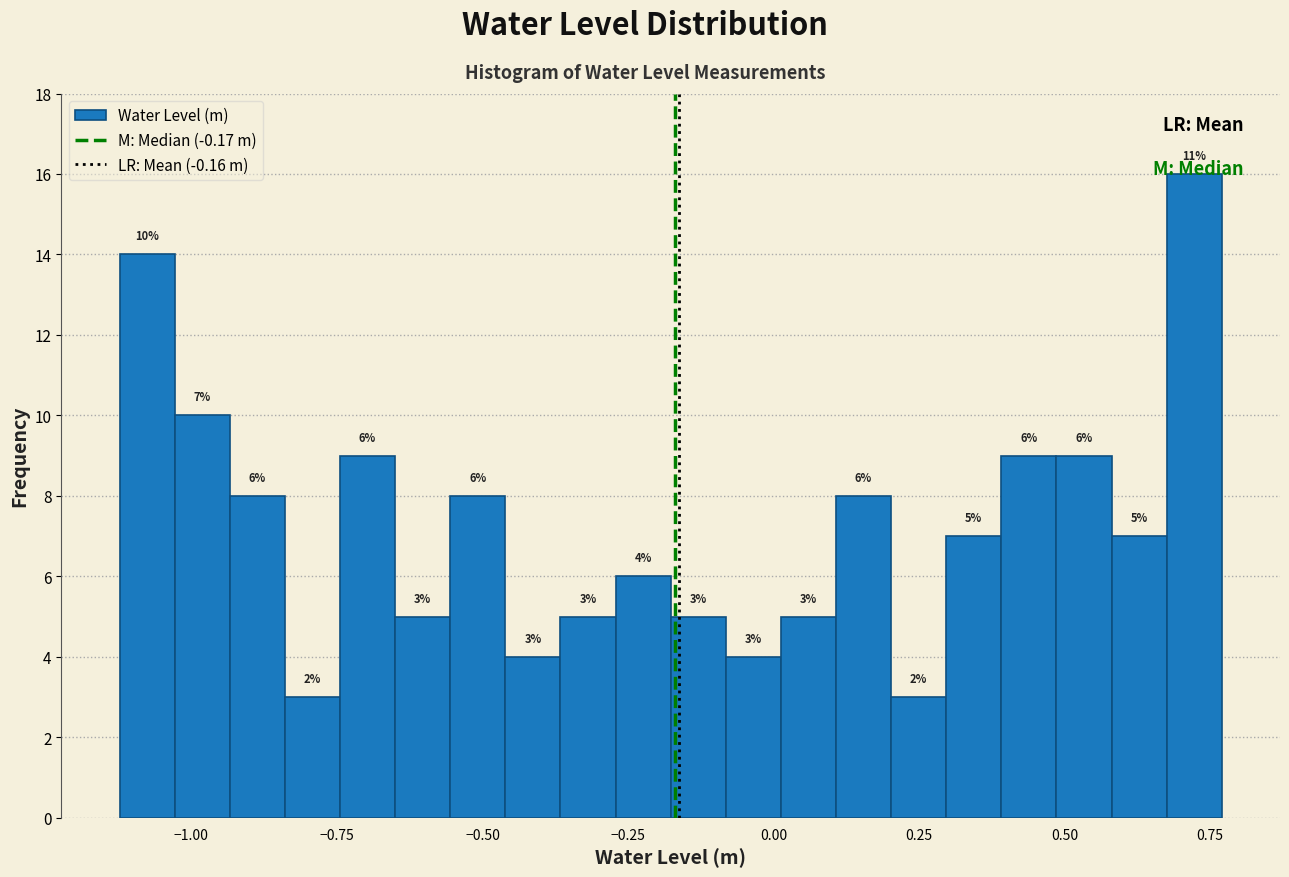

Around what value on the x-axis is the tallest bar? Give the approximate position of its centre, as read against the axis.

0.70